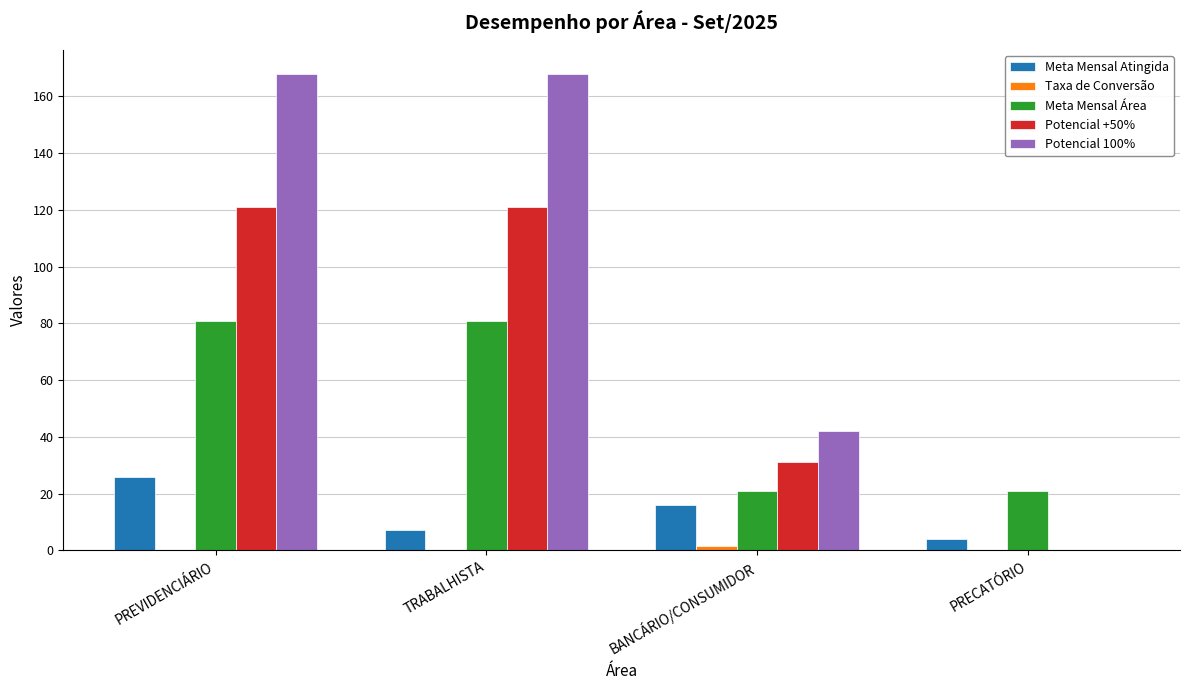

How many Potencial 100% values are between 42 and 168?

3